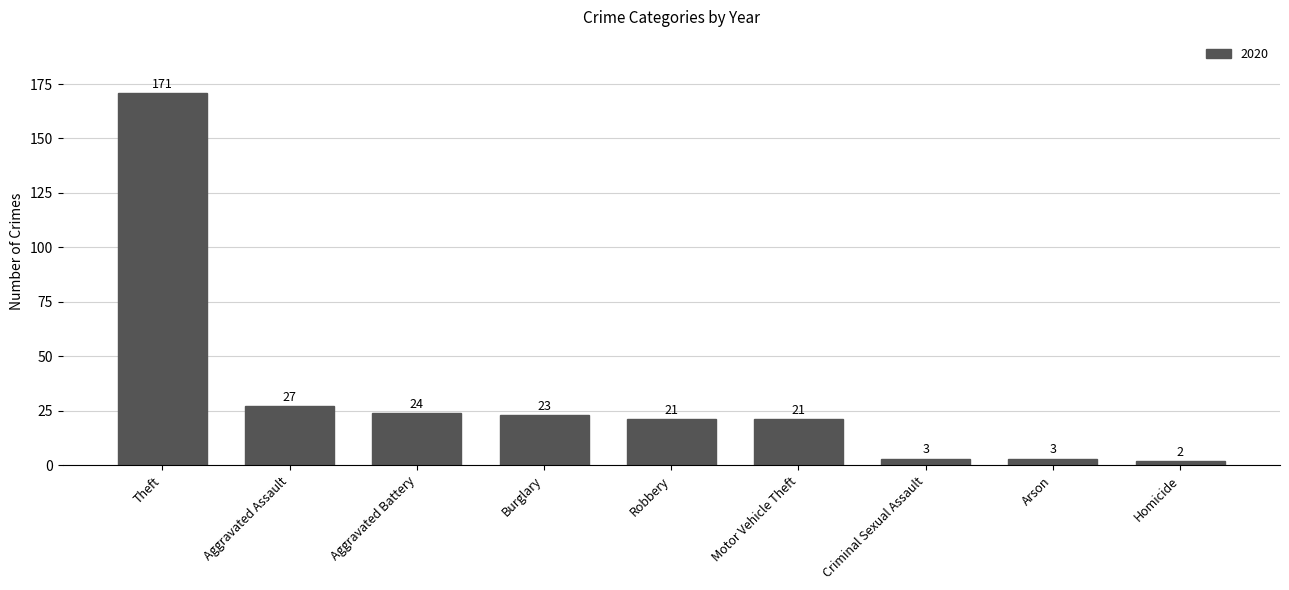

What is the label of the 3rd bar from the left?

Aggravated Battery